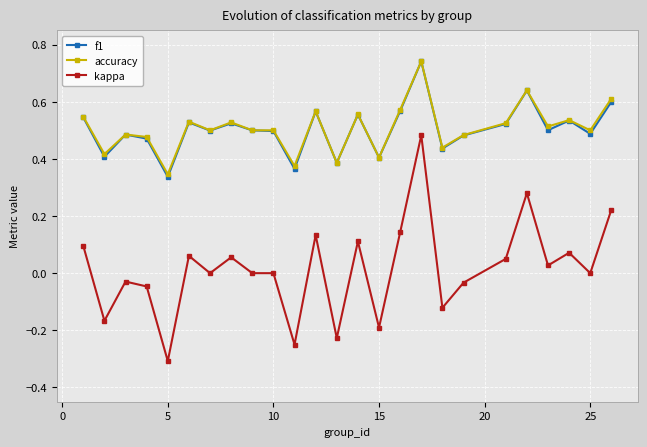

True or false: f1 and kappa cross at least once.

False